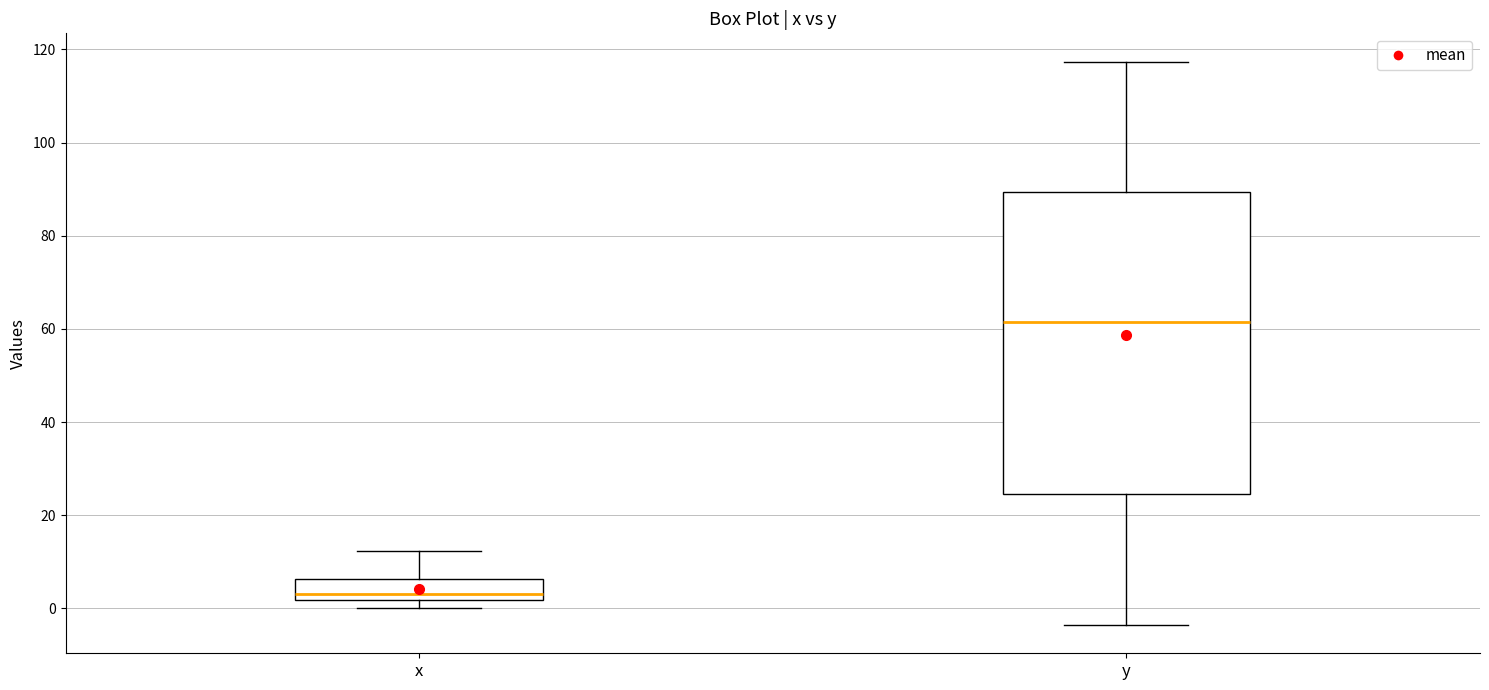

Which box's median line is the lowest?

x